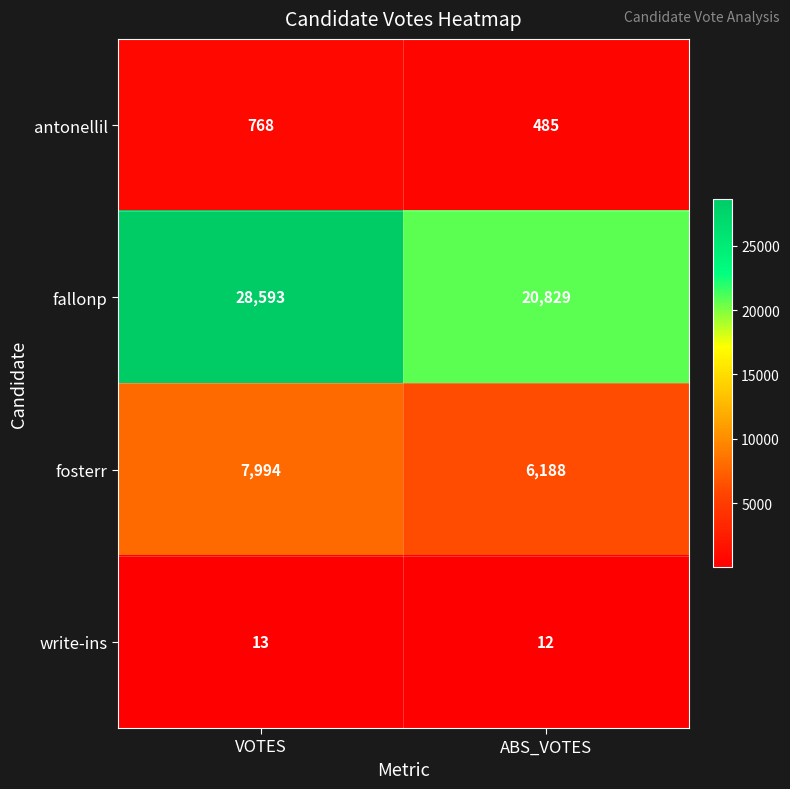

List the labels in order of write-ins value, smallest first.

ABS_VOTES, VOTES